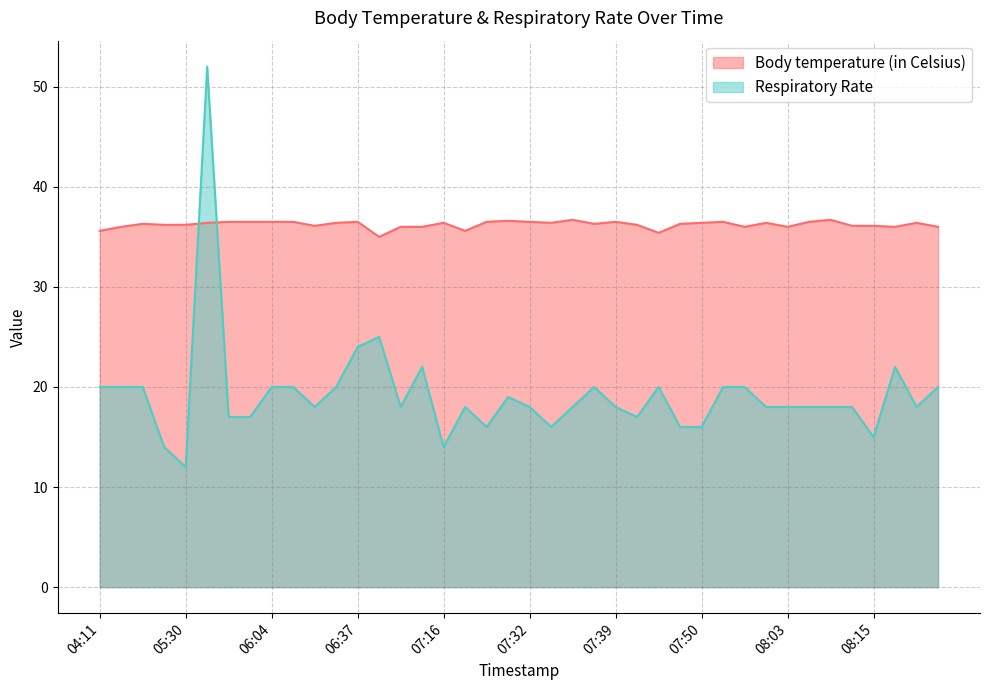

In Respiratory Rate, how many points are higher than both neighbors (excluding endpoints)?

8